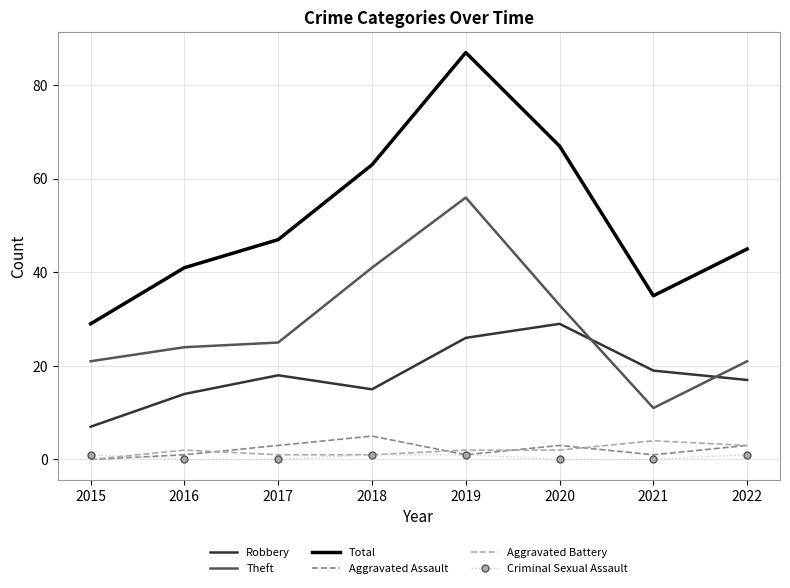

The value of Theft at 2020 is 16. True or false?

False